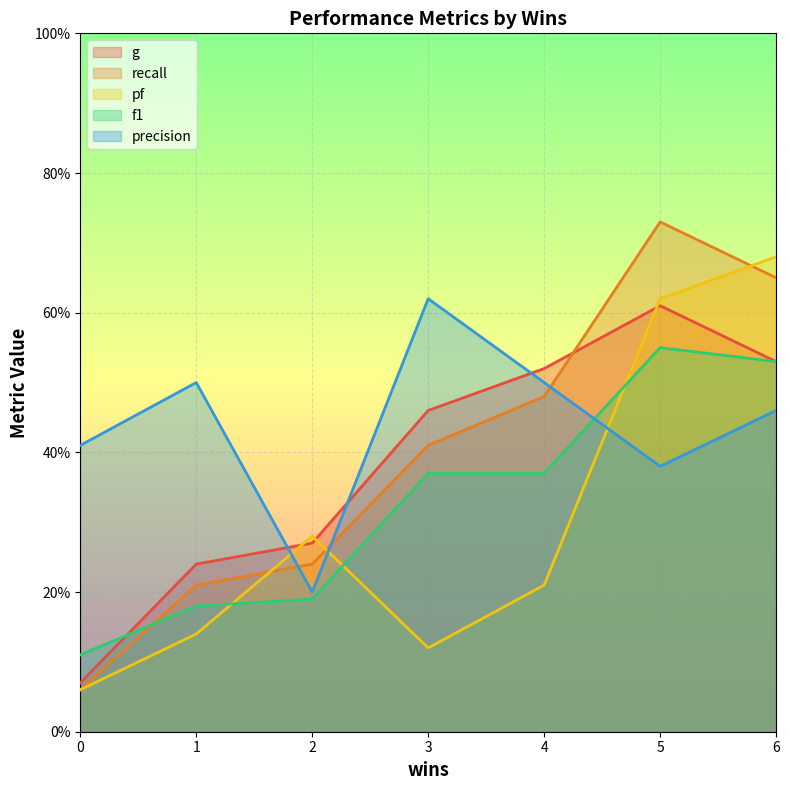

What is the difference between the second highest and second lowest values in the g series?

0.3